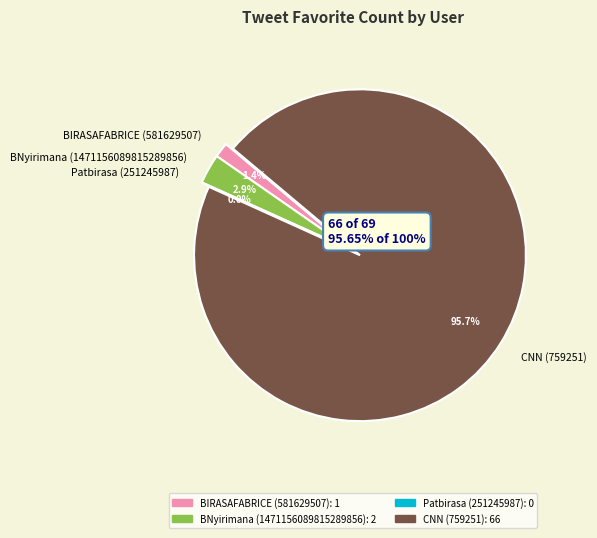

What percentage is the BIRASAFABRICE (581629507) slice, to the nearest percent?

1%